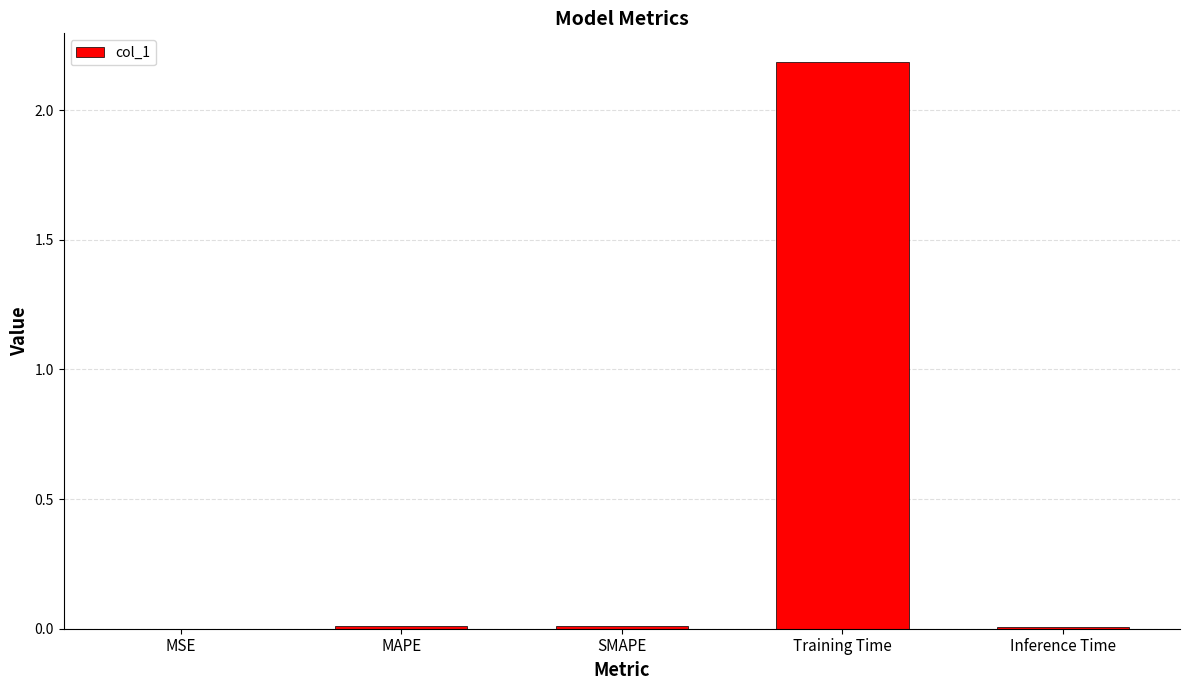

What is the sum of all values?

2.2